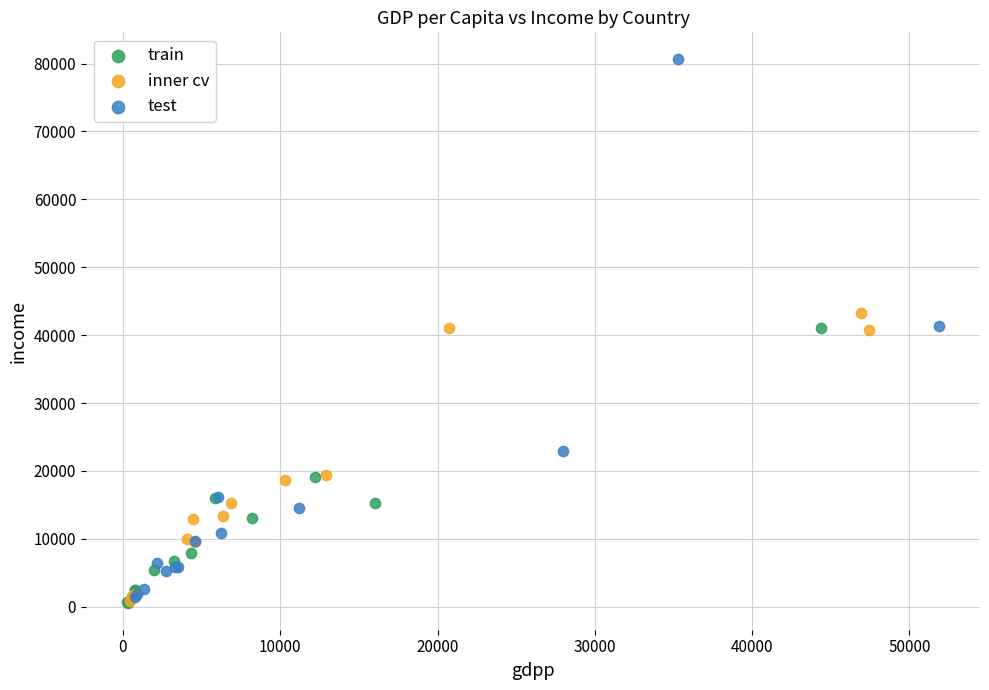

Which series reaches the maximum Y coordinate?

test